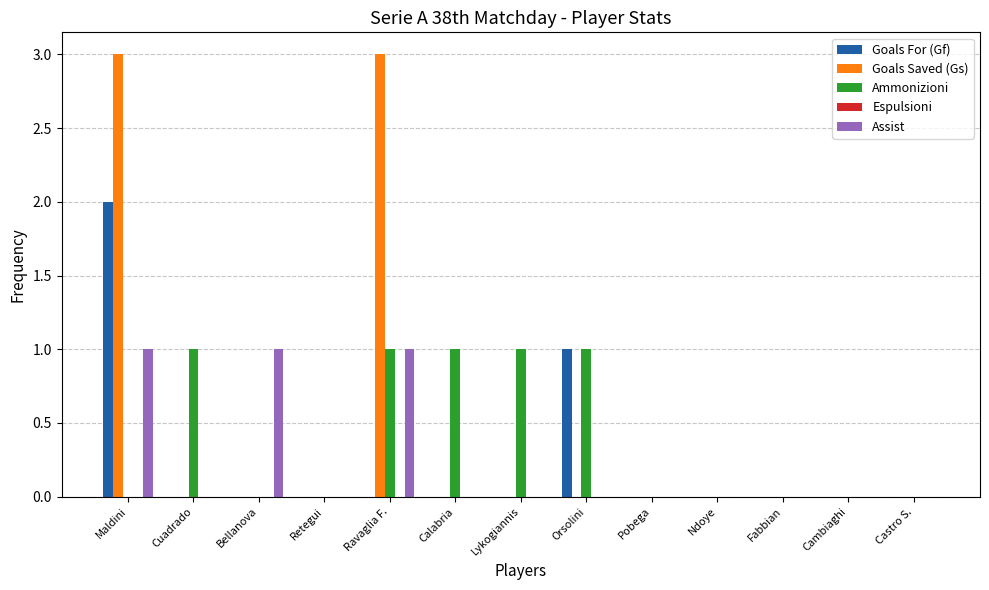

At which category is the sum across all series the highest?

Maldini